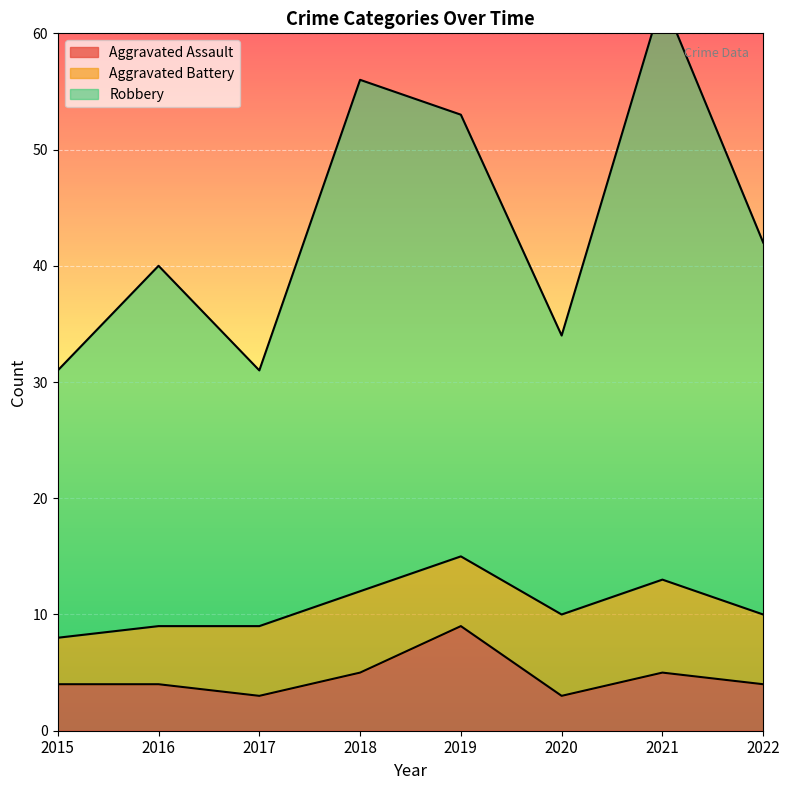

Is it true that Robbery equals 54 at 2017?

False